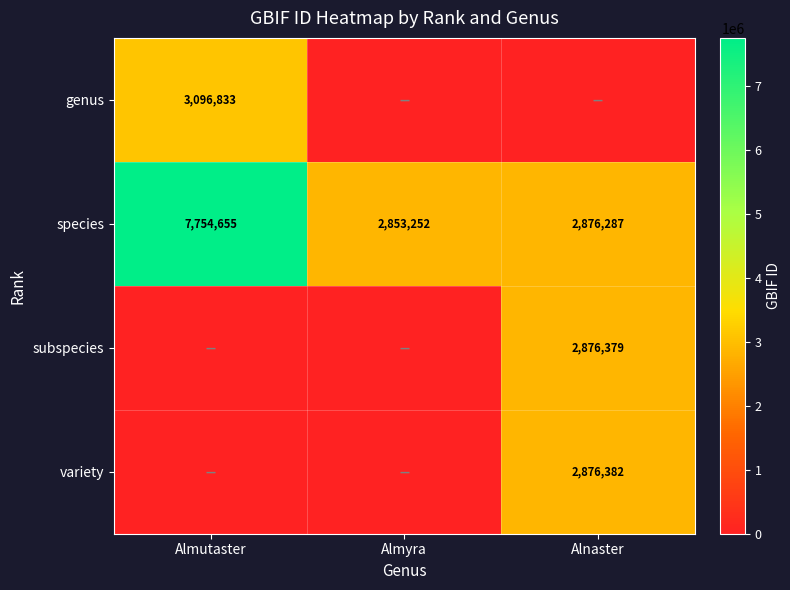

At which label does species reach its minimum?

Almyra